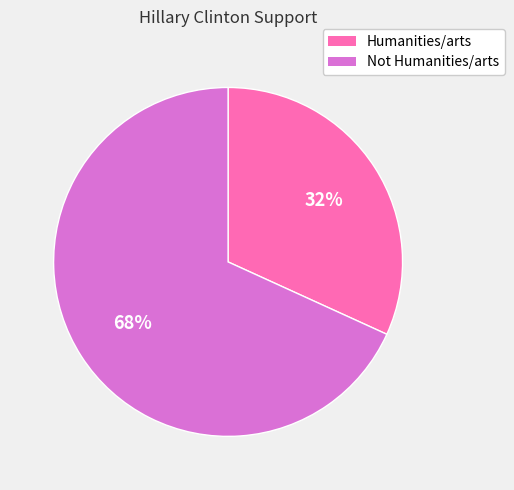

Is there any slice that represents more than half of the pie?

Yes